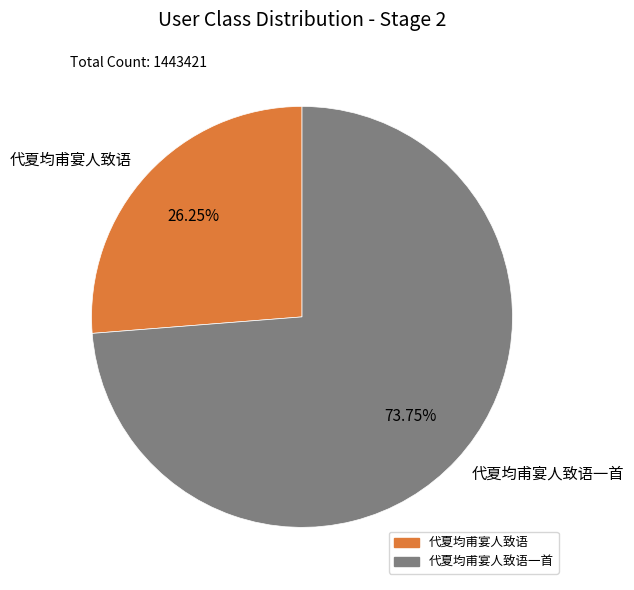

To the nearest percent, what is the average slice percentage?

50%